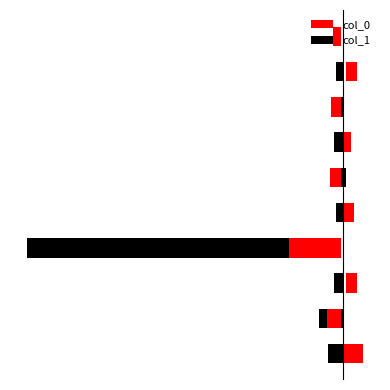

How many bars are there in total?

10